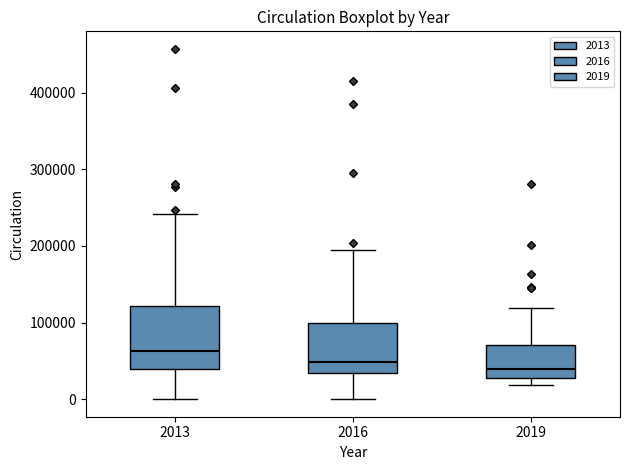

Where does the median line of the box at x = 2016 sit on the y-axis? The values are not printed on the chart, so give them approximately, as read against the axis.

50000